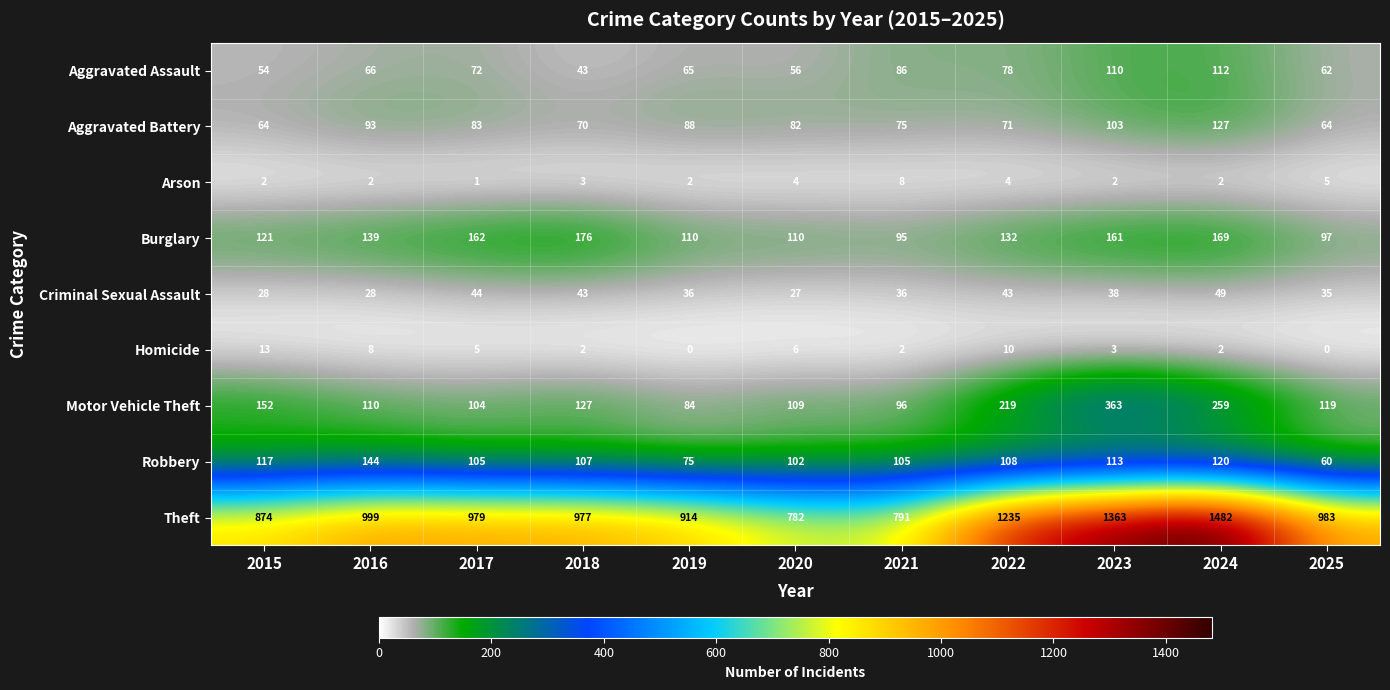

What is the difference between the Robbery values at 2018 and 2023?

6